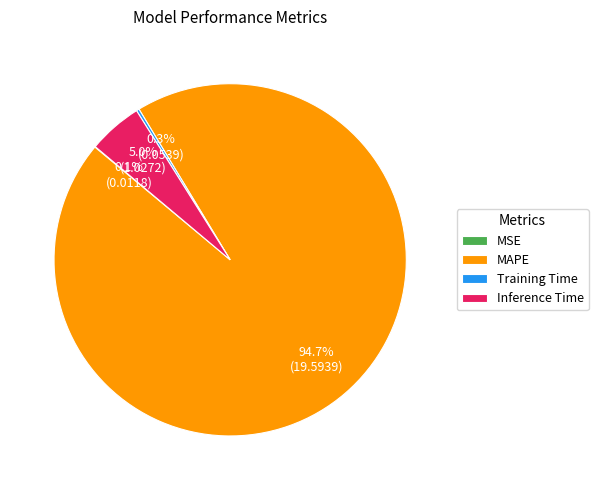

What percentage is the MAPE slice, to the nearest percent?

95%